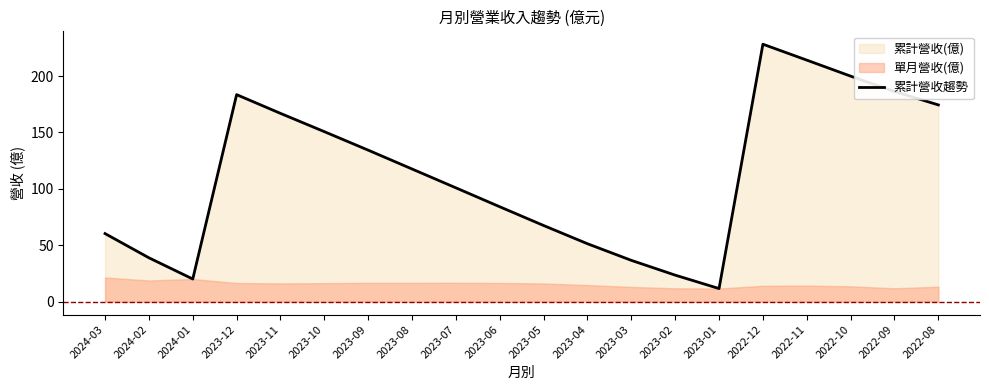

True or false: there are more than 2 points higher than both neighbors.

False